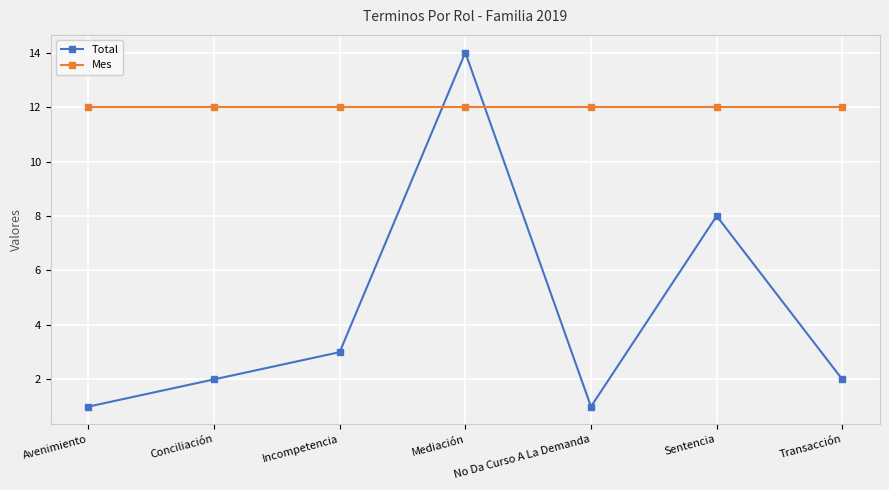

True or false: Mes and Total intersect in this chart.

True